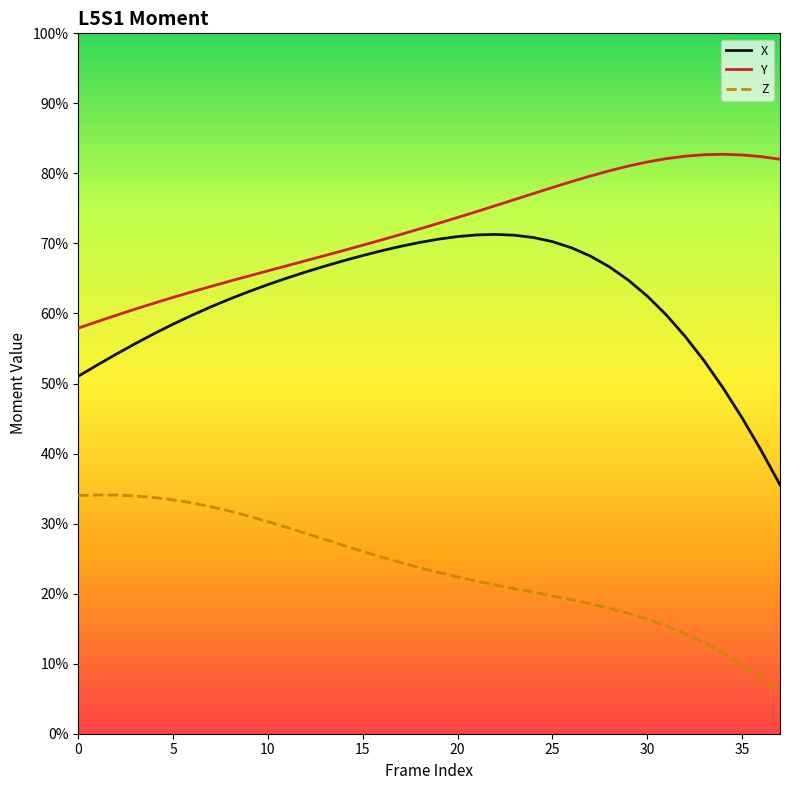

Does the chart display data point markers on the line(s)?

No